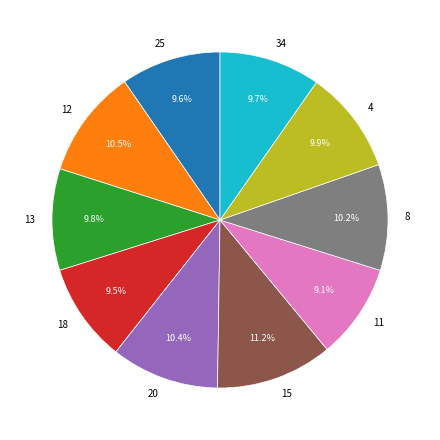

To the nearest percent, what portion does 18 represent?

10%